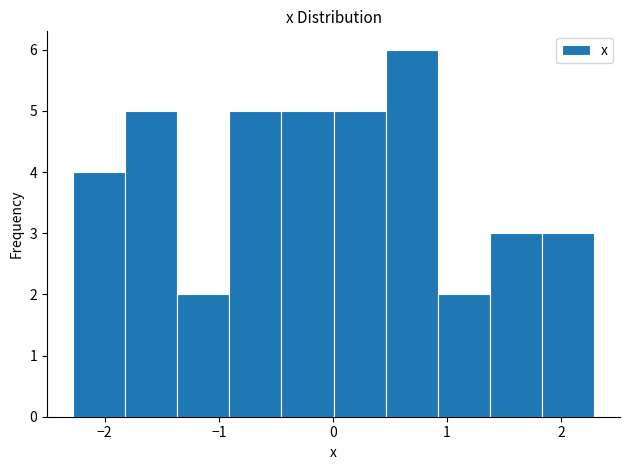

Reading left to right, list every bar in this chart as the range it spans on the x-axis followed by its height. Neither the bar edges nor the heights are printed on the chart, so give them approximately, as read against the axes.

-2.3 to -1.8: 4
-1.8 to -1.4: 5
-1.4 to -0.9: 2
-0.9 to -0.5: 5
-0.5 to 0.0: 5
0.0 to 0.5: 5
0.5 to 0.9: 6
0.9 to 1.4: 2
1.4 to 1.8: 3
1.8 to 2.3: 3